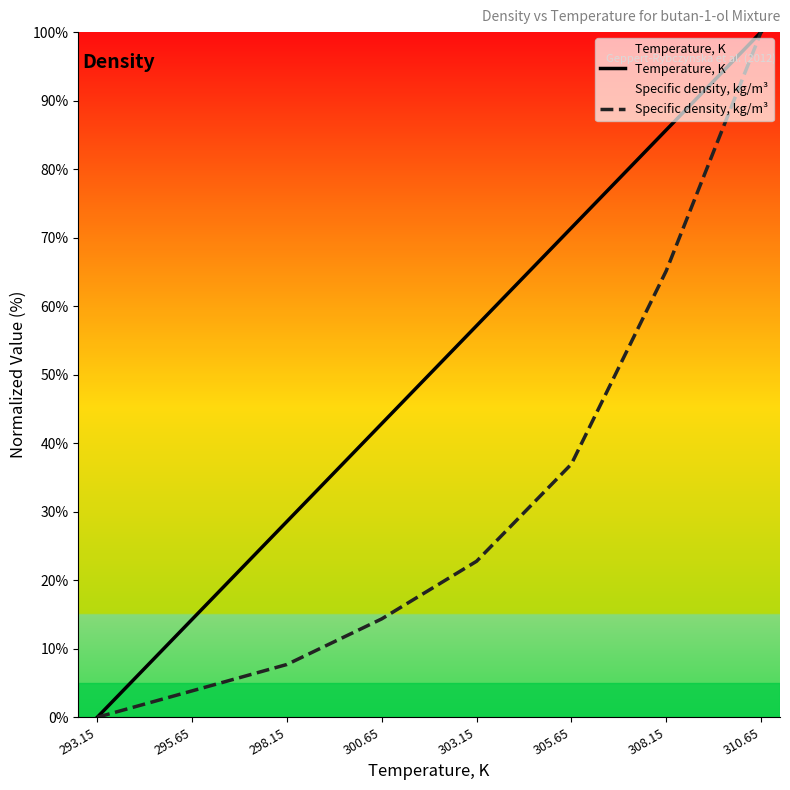

Does the chart display data point markers on the line(s)?

No